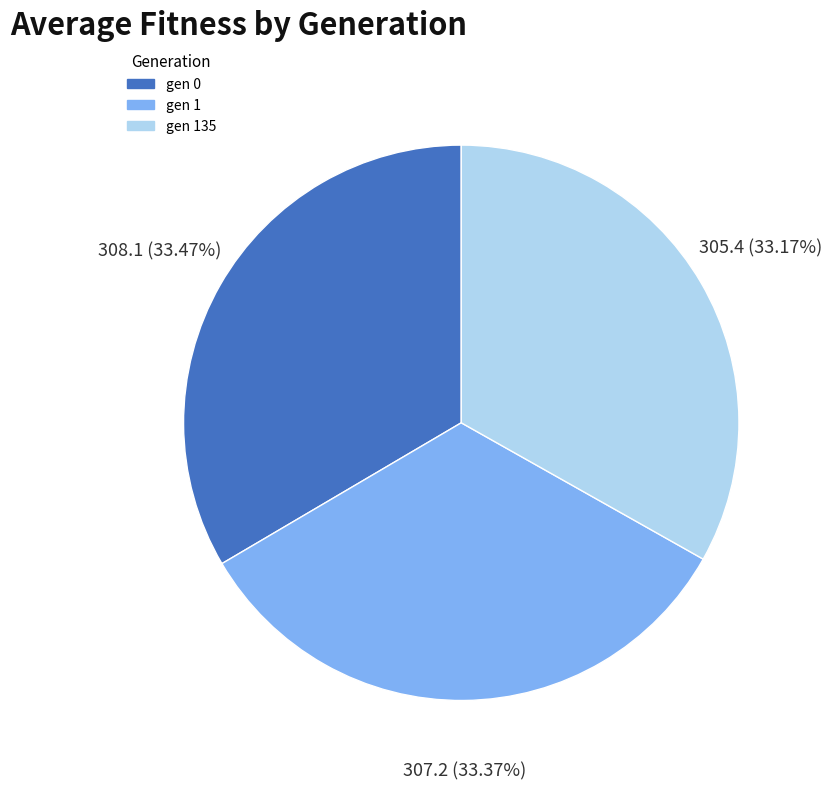

Combined, do gen 1 and gen 135 account for over 50%?

Yes